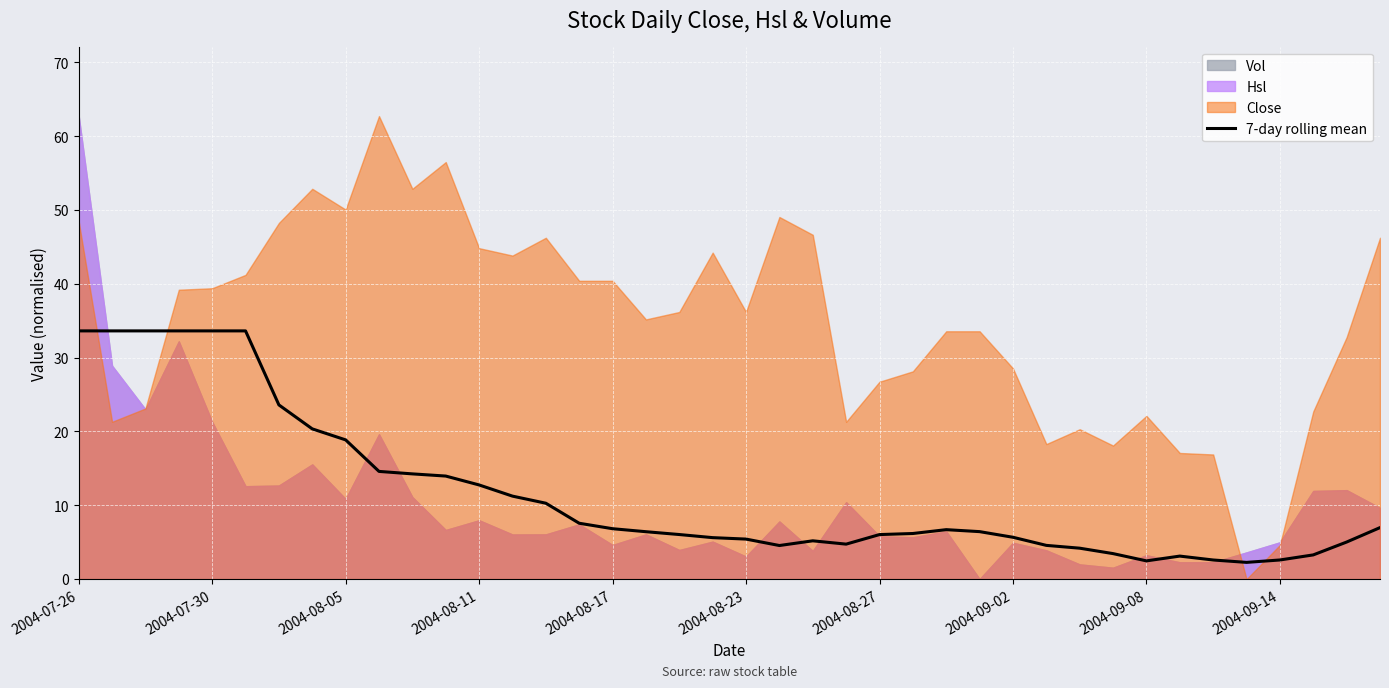

What is the maximum value for 7-day rolling mean?

33.6